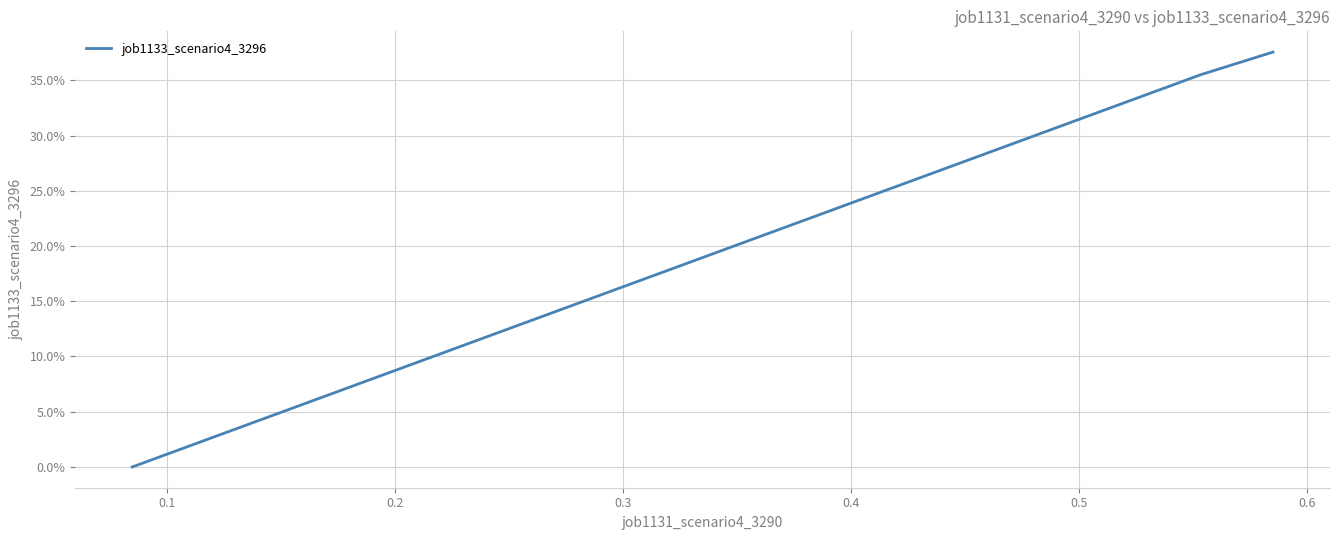

Does the chart display data point markers on the line(s)?

No